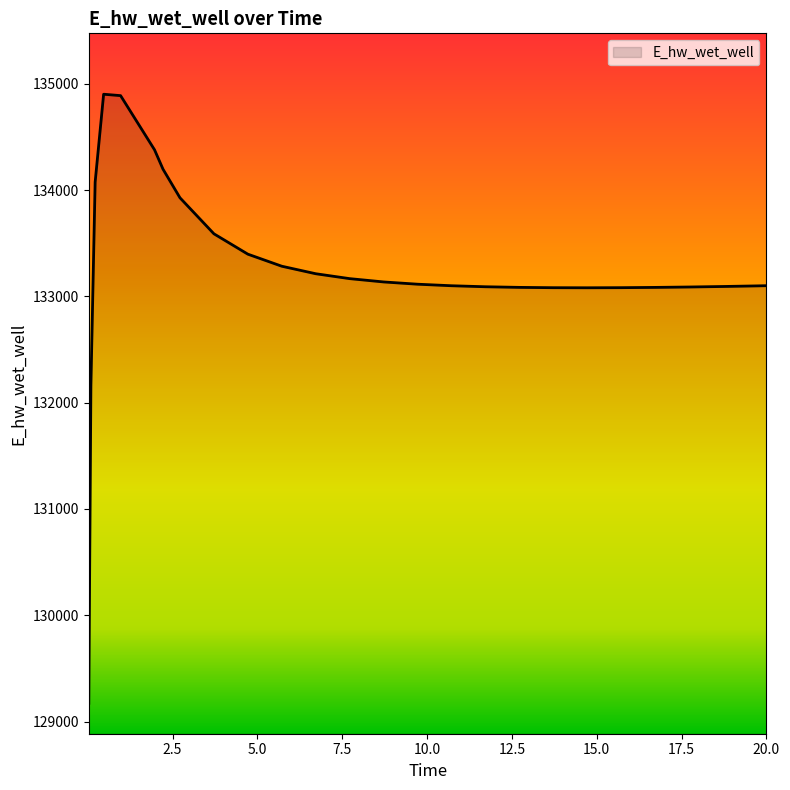

What is the difference between the maximum and minimum values?

5729.7